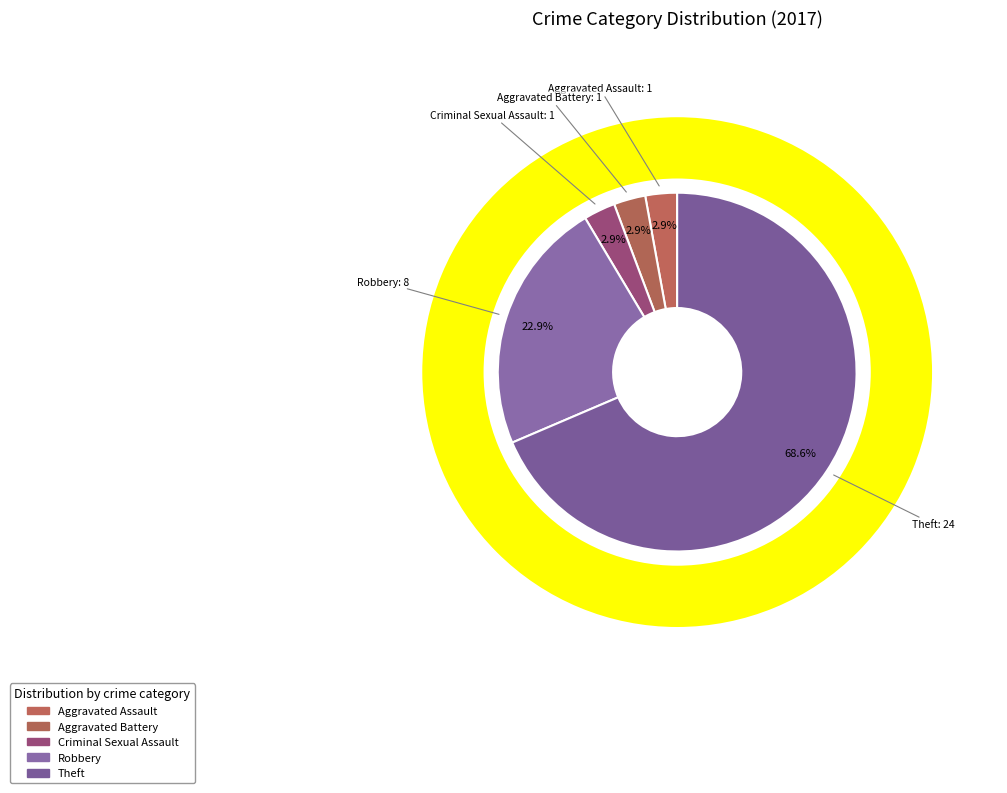

Is it true that Motor Vehicle Theft is 0% of the pie?

True